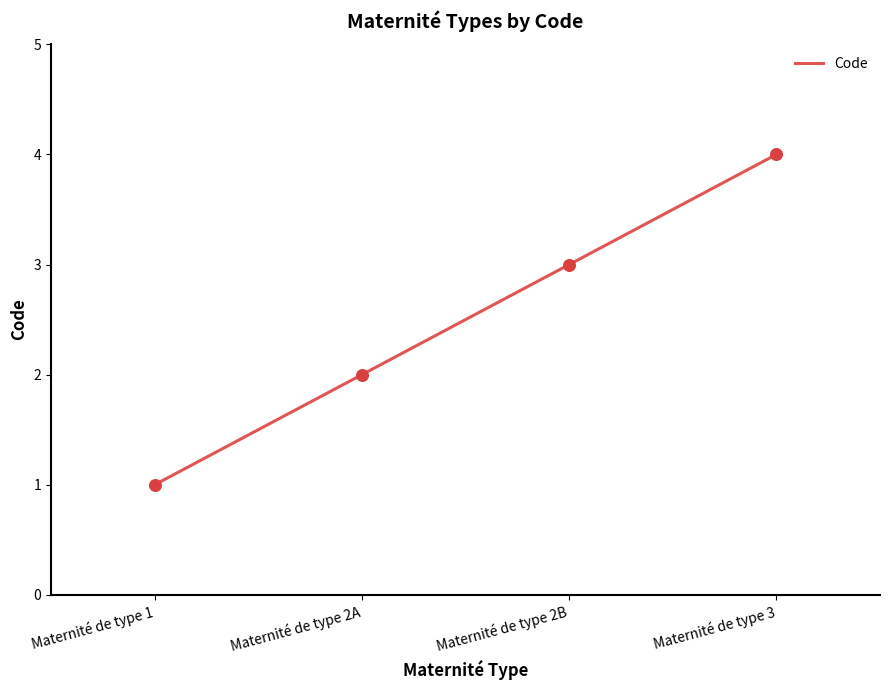

What is the change in value from Maternité de type 1 to Maternité de type 2A?

+1